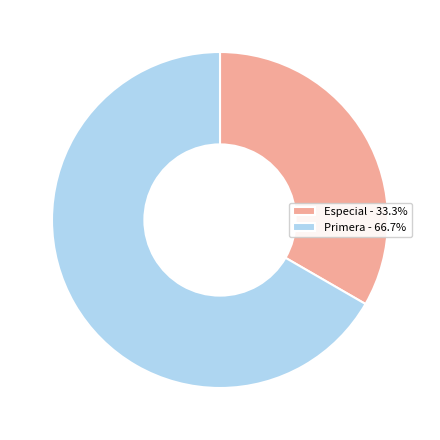

Which slice is the largest?

Primera